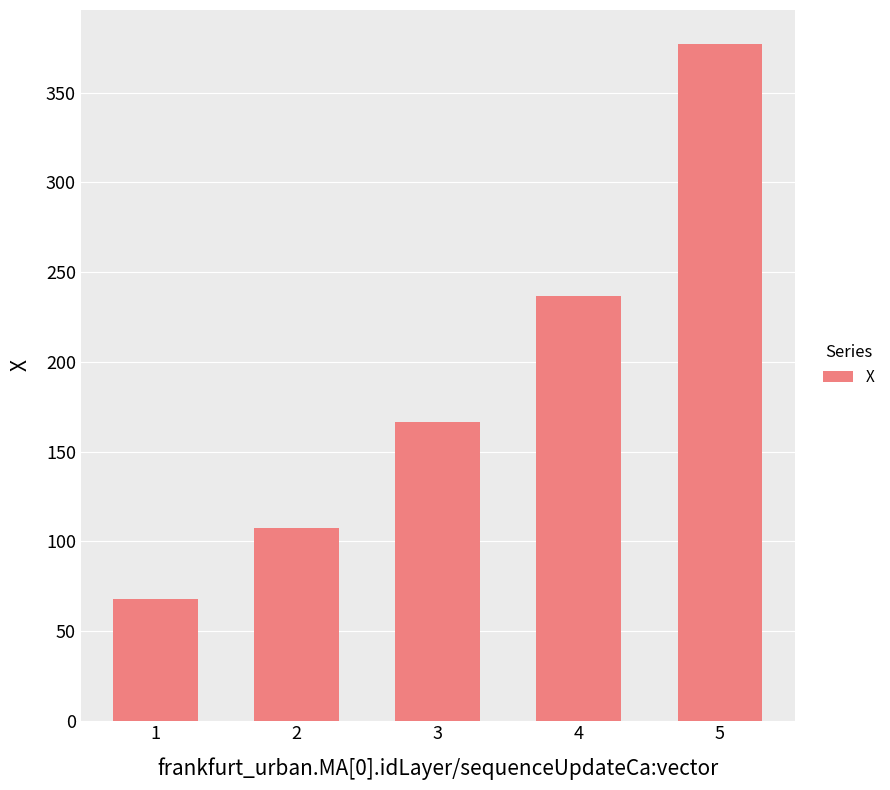

What is the minimum value shown in the chart?

67.5